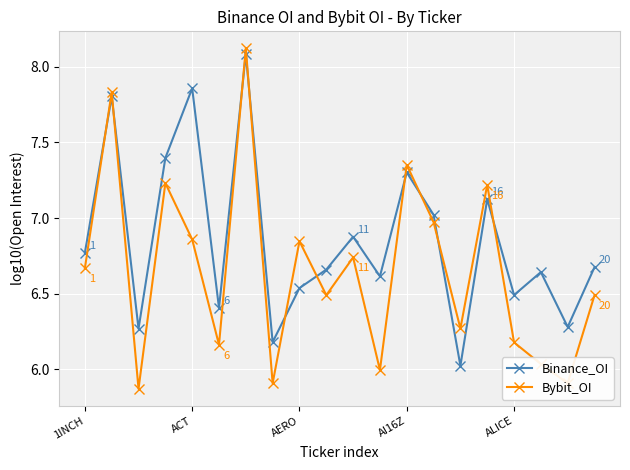

What is the difference between the maximum and minimum values in the Bybit_OI series?

2.2